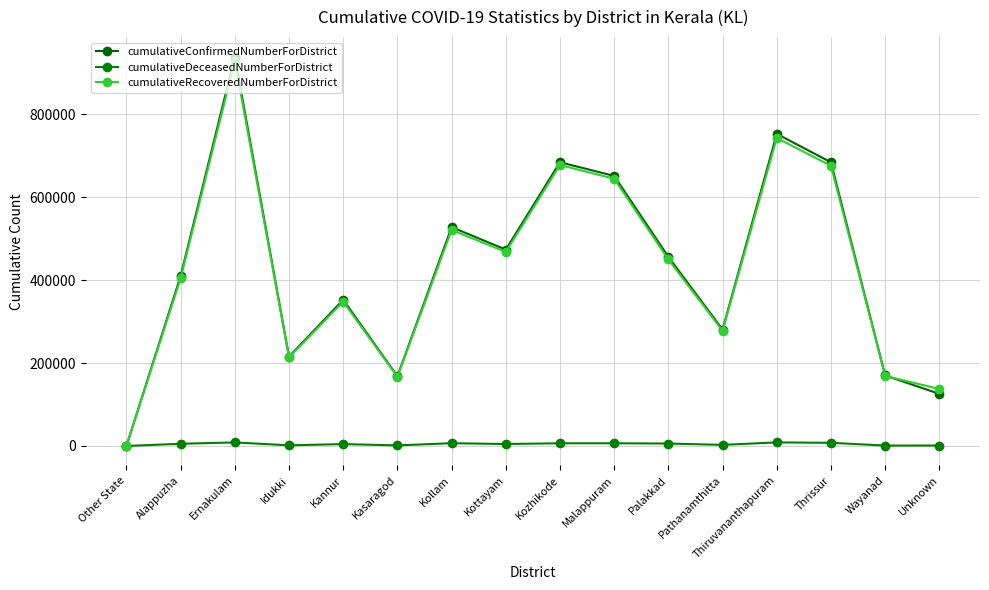

True or false: cumulativeConfirmedNumberForDistrict and cumulativeDeceasedNumberForDistrict cross at least once.

False